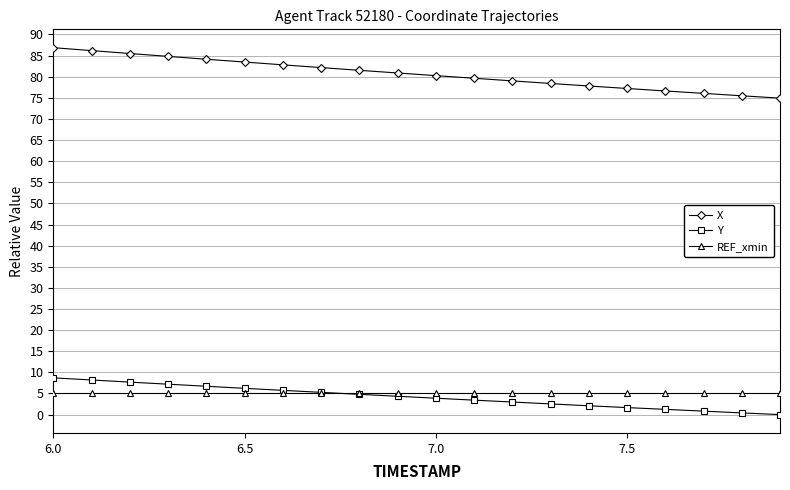

What is the value of the Y point at the 6th from the left?

6.2